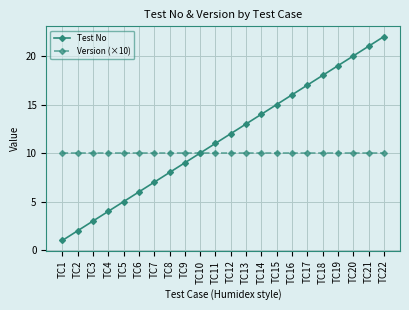

What are all the series names shown in the legend?

Test No, Version (×10)